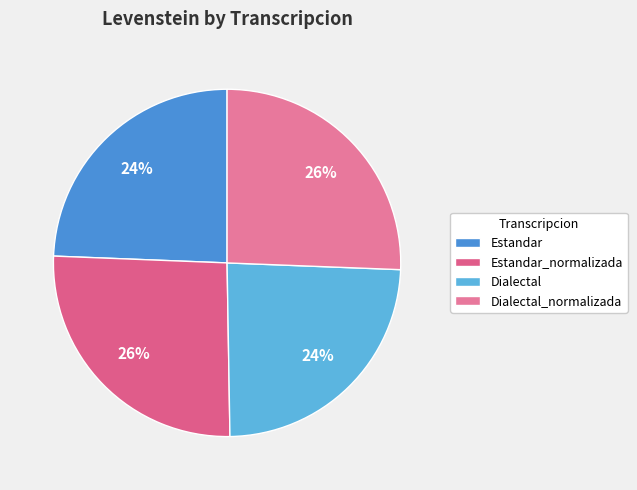

How much of the chart is everything except Dialectal?

75.9%